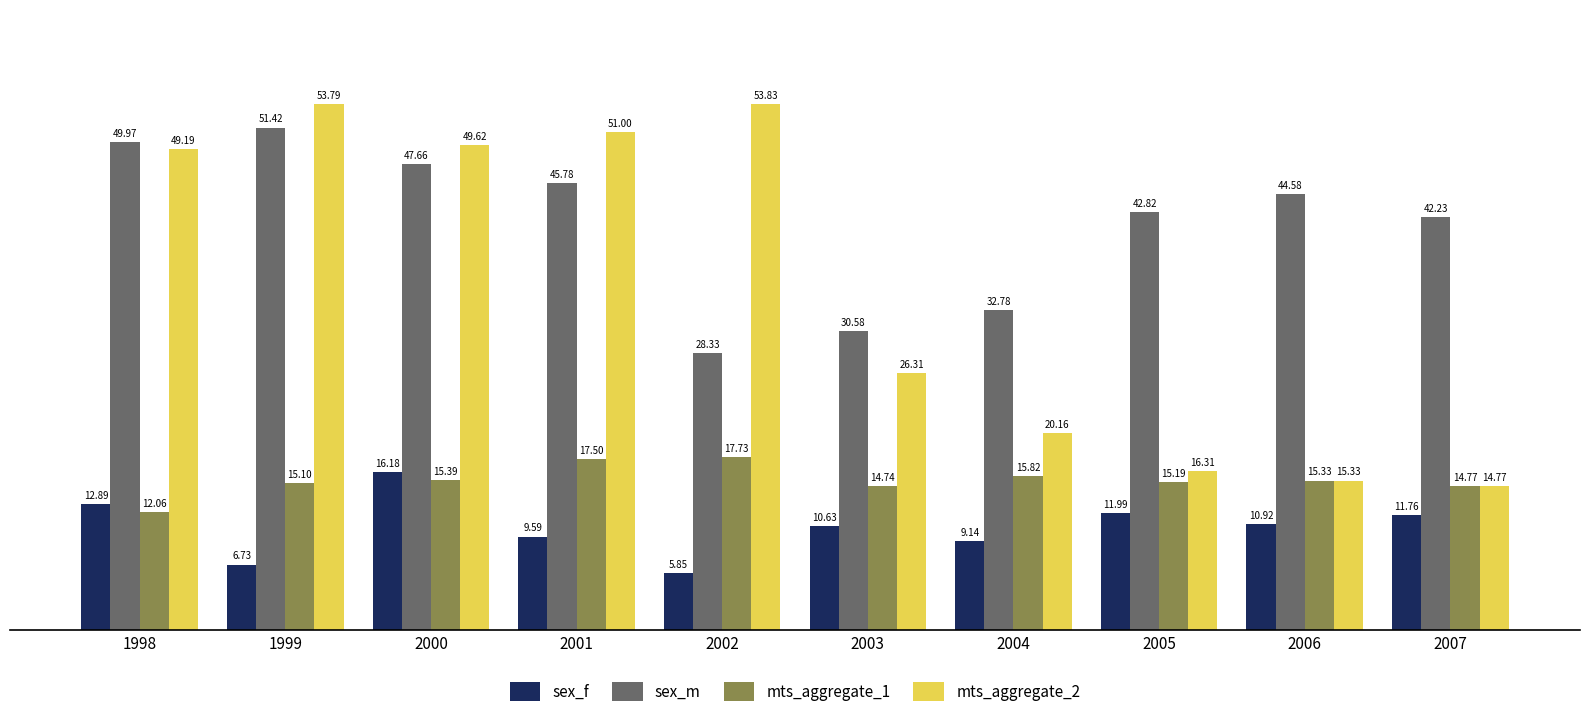

How many bars are there in each group?

4